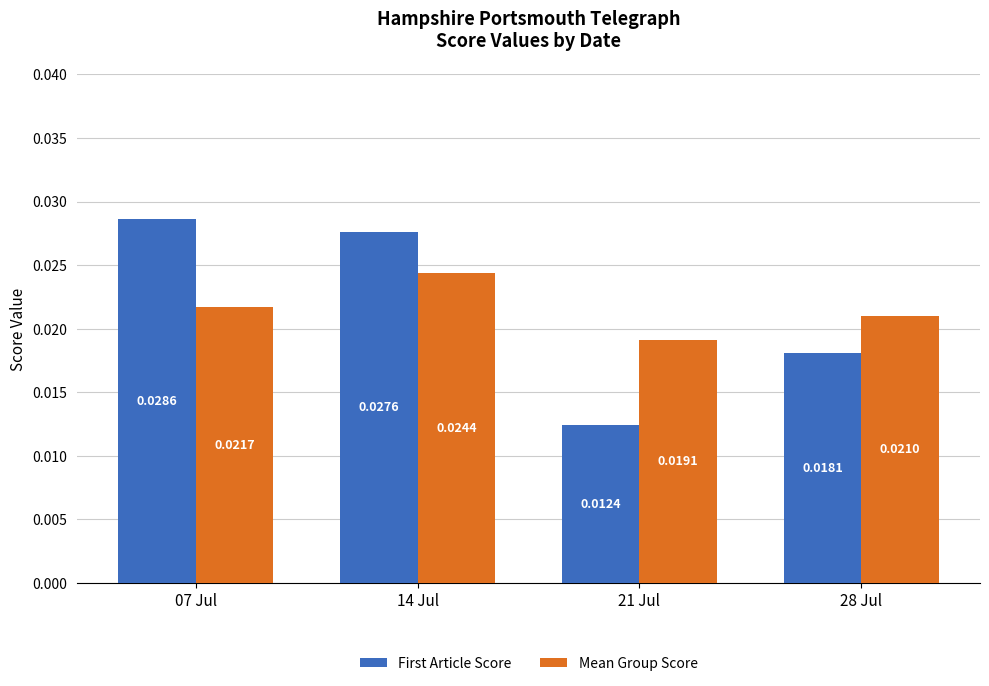

At which label does First Article Score reach its peak?

07 Jul